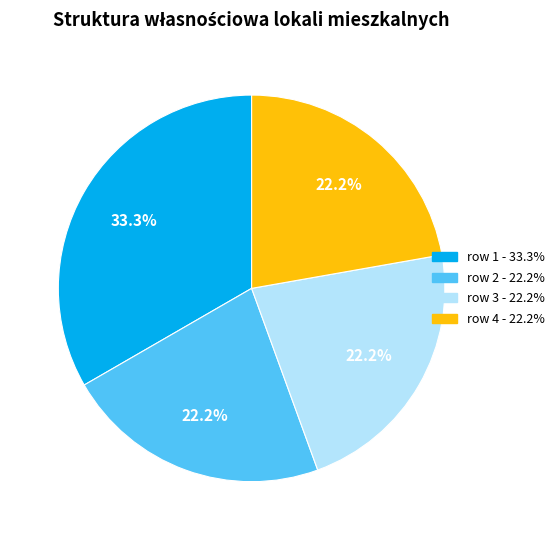

To the nearest percent, what is the difference between the largest and smallest slice percentages?

11%